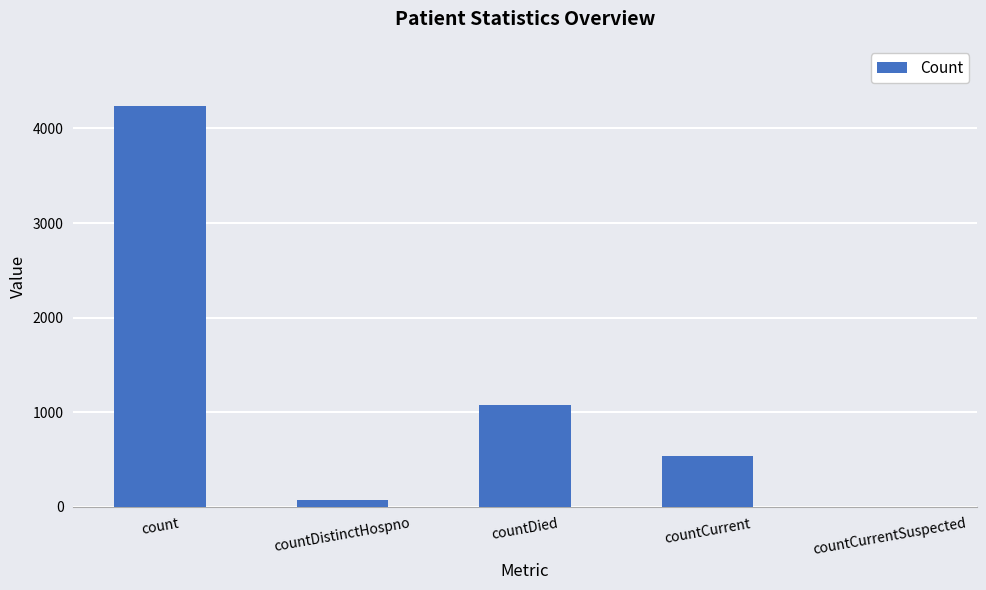

What value does the data have at countCurrent, to the nearest 10?

540